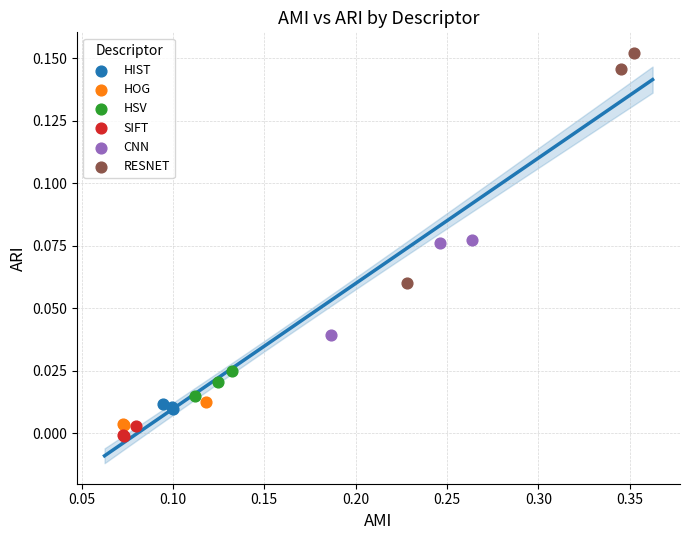

What are all the series names shown in the legend?

HIST, HOG, HSV, SIFT, CNN, RESNET